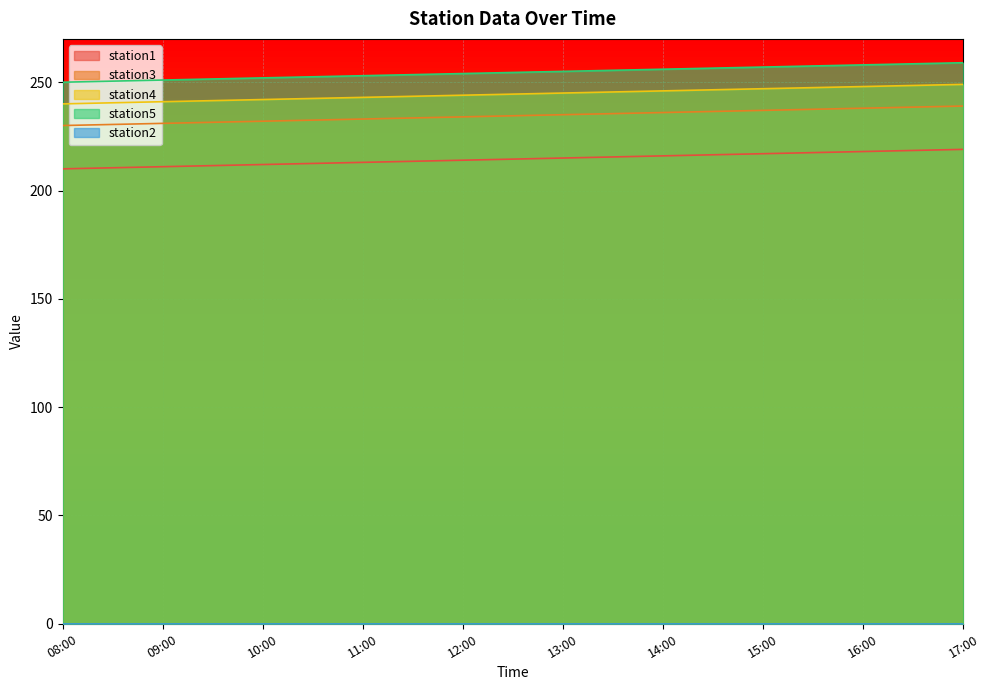

What is the spread (max minus min) of values at 14:00?

256